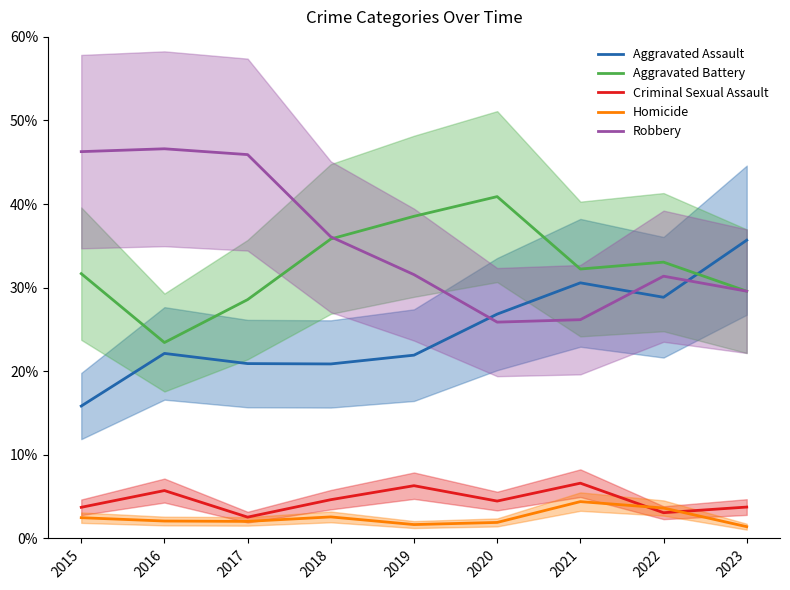

What is the sum of the Aggravated Assault values at 2023 and 2020?

62.5